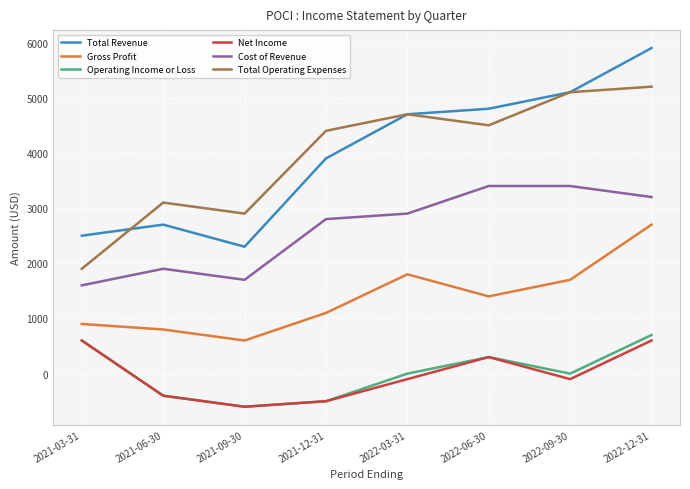

Reading left to right, list all the values displayed in this chart.

Total Revenue: 2021-03-31=2500	2021-06-30=2700	2021-09-30=2300	2021-12-31=3900	2022-03-31=4700	2022-06-30=4800	2022-09-30=5100	2022-12-31=5900
Gross Profit: 2021-03-31=900	2021-06-30=800	2021-09-30=600	2021-12-31=1100	2022-03-31=1800	2022-06-30=1400	2022-09-30=1700	2022-12-31=2700
Operating Income or Loss: 2021-03-31=600	2021-06-30=-400	2021-09-30=-600	2021-12-31=-500	2022-03-31=0	2022-06-30=300	2022-09-30=0	2022-12-31=700
Net Income: 2021-03-31=600	2021-06-30=-400	2021-09-30=-600	2021-12-31=-500	2022-03-31=-100	2022-06-30=300	2022-09-30=-100	2022-12-31=600
Cost of Revenue: 2021-03-31=1600	2021-06-30=1900	2021-09-30=1700	2021-12-31=2800	2022-03-31=2900	2022-06-30=3400	2022-09-30=3400	2022-12-31=3200
Total Operating Expenses: 2021-03-31=1900	2021-06-30=3100	2021-09-30=2900	2021-12-31=4400	2022-03-31=4700	2022-06-30=4500	2022-09-30=5100	2022-12-31=5200